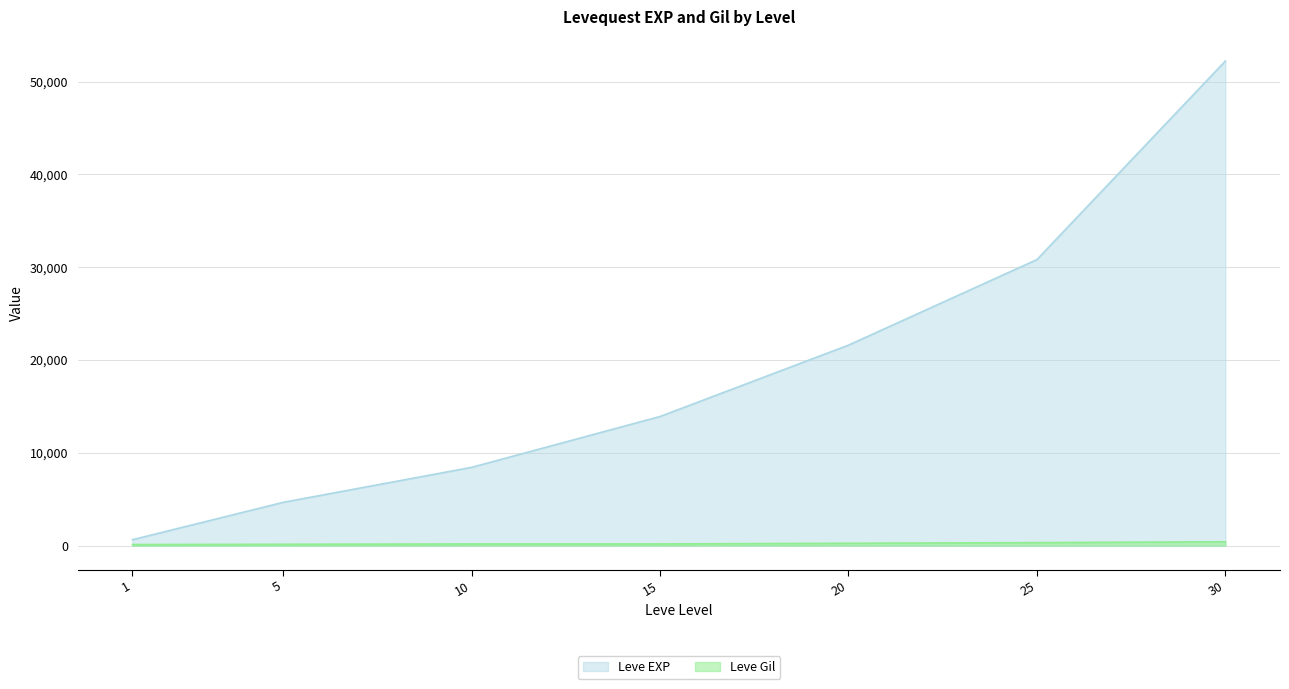

True or false: Leve Gil has a value of 248 at 20.

True